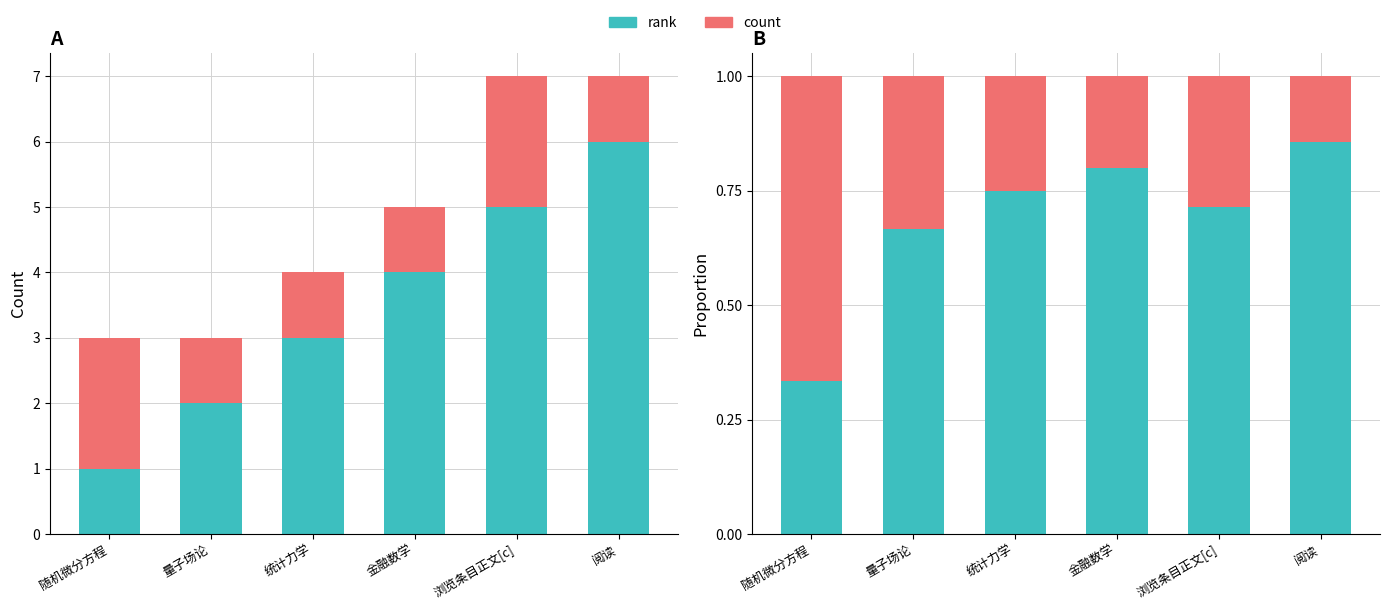

How many bars are there in total?

12